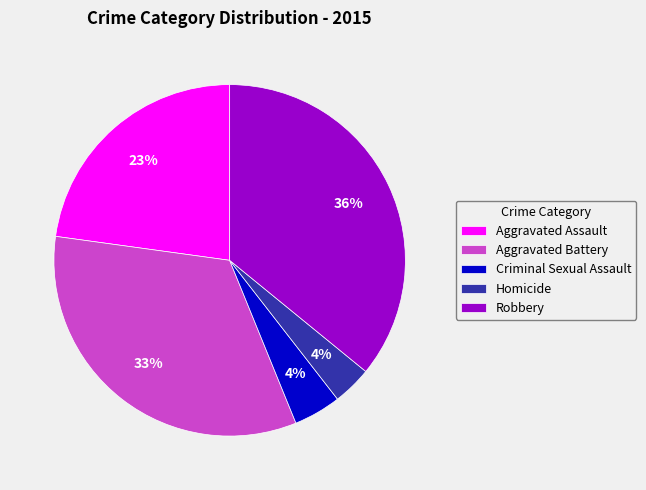

What percentage is the Robbery slice, to the nearest percent?

36%